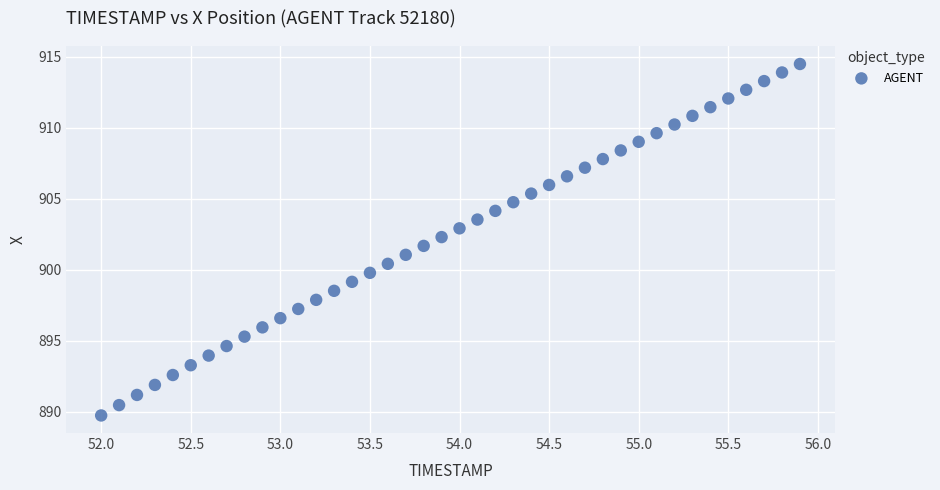

What is the range of X values (max minus min)?

3.9